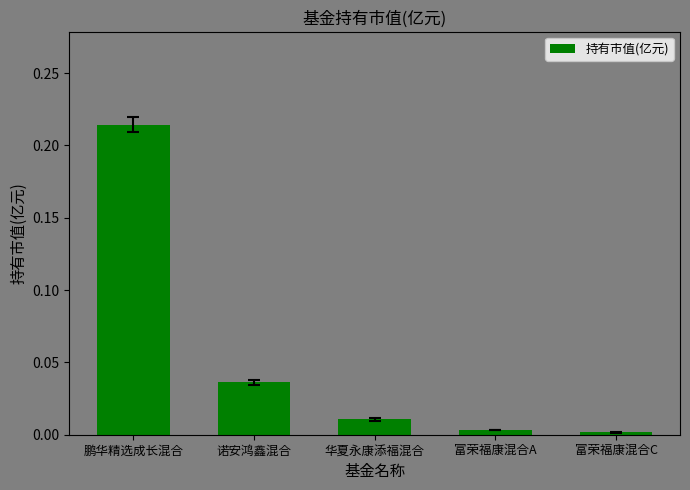

At which category does the chart reach its peak across all series?

鹏华精选成长混合